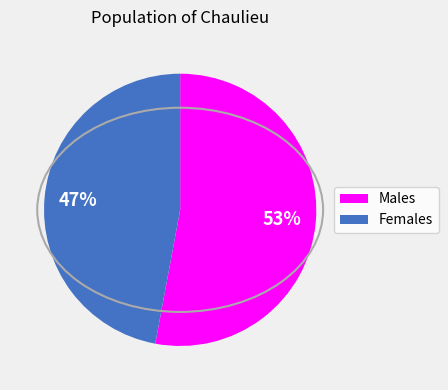

Is there any slice that represents more than half of the pie?

Yes